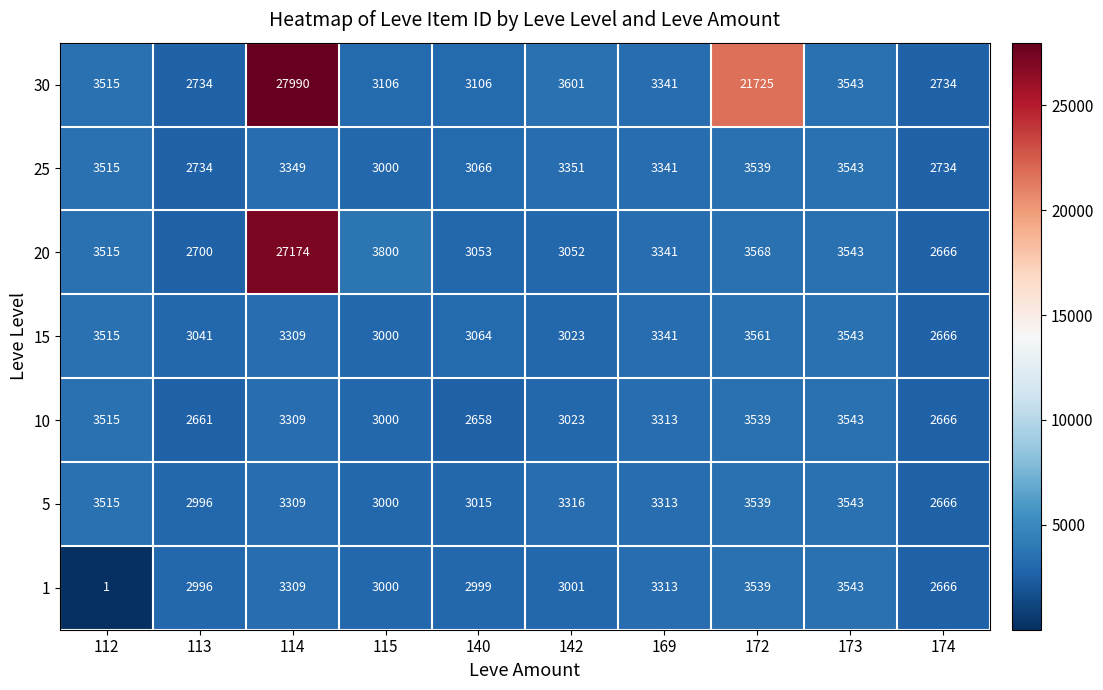

Which series has the largest range (max minus min)?

30